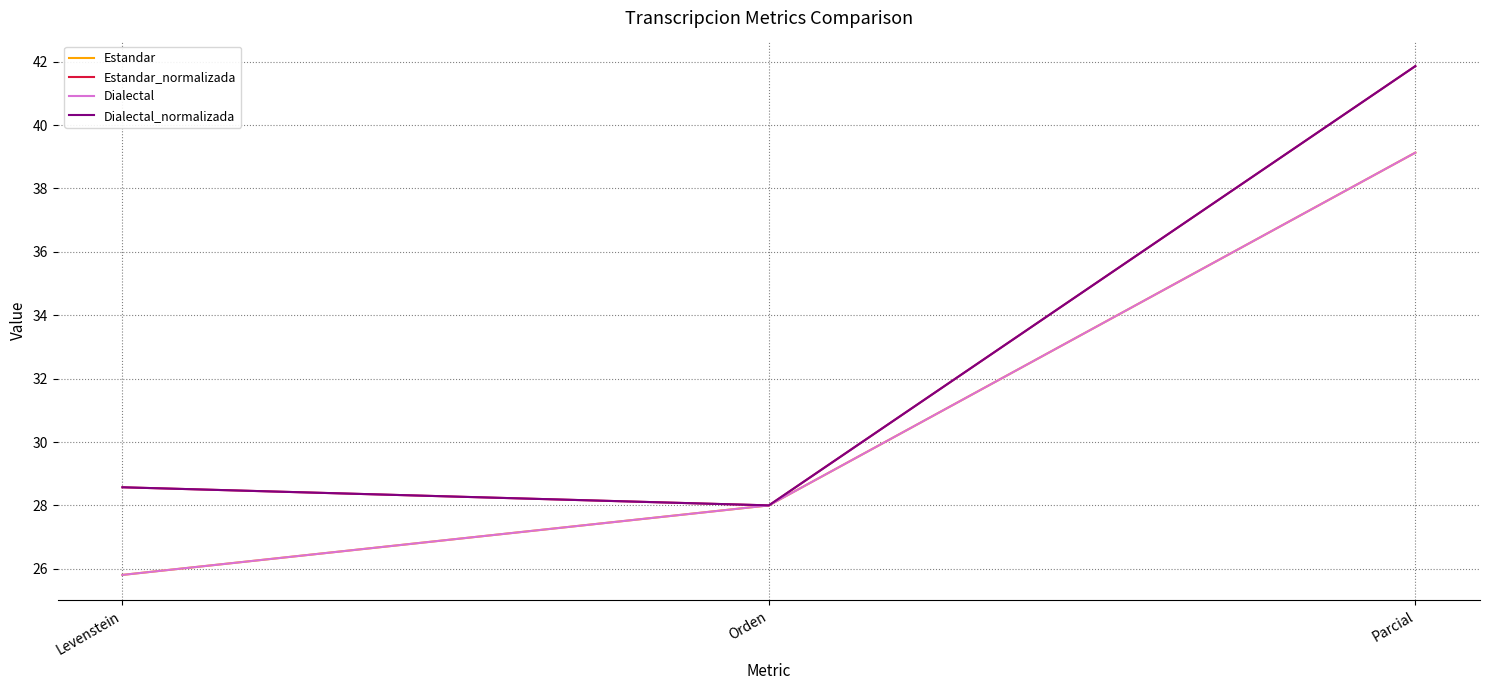

Rank the categories by Estandar value from highest to lowest.

Parcial, Orden, Levenstein